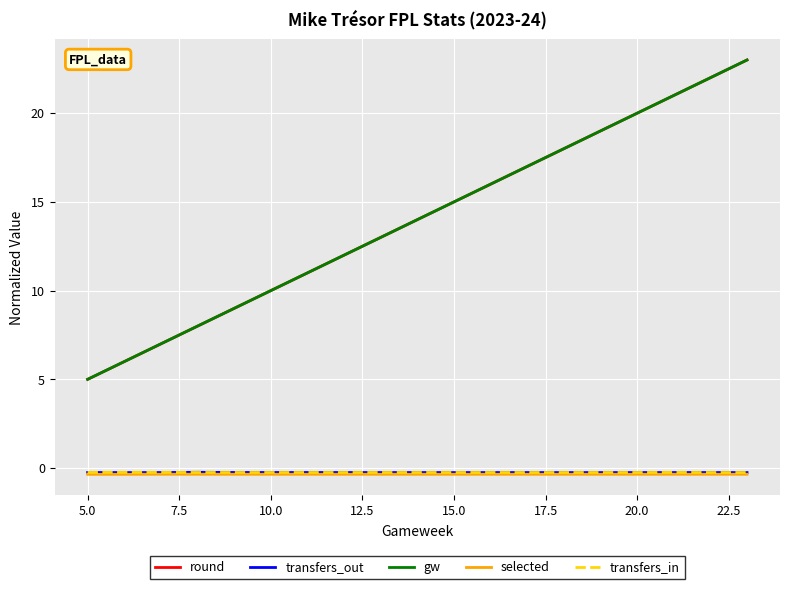

True or false: transfers_in and gw intersect in this chart.

False